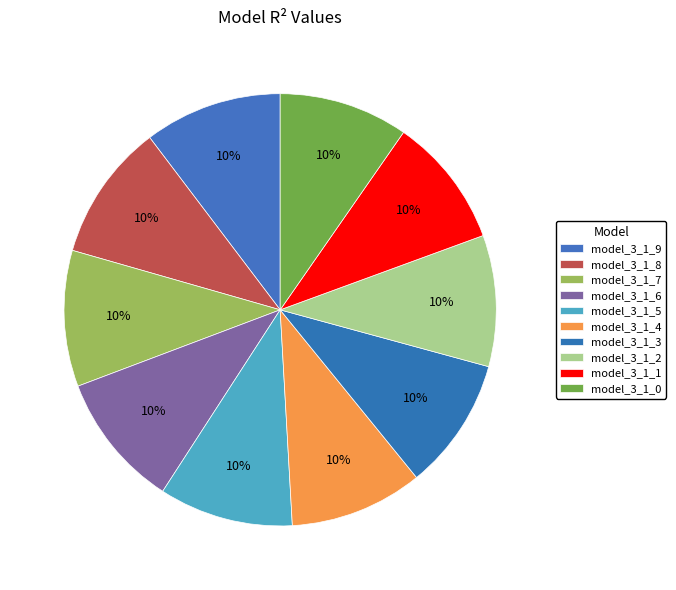

Does model_3_1_8 represent more than half of the total?

No